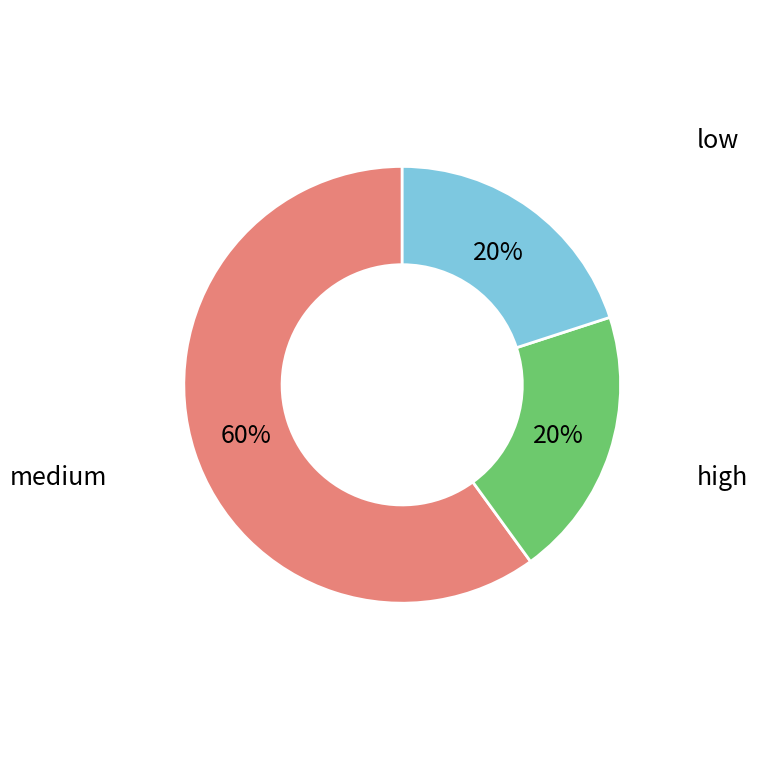

The medium slice represents 70% of the pie. True or false?

False